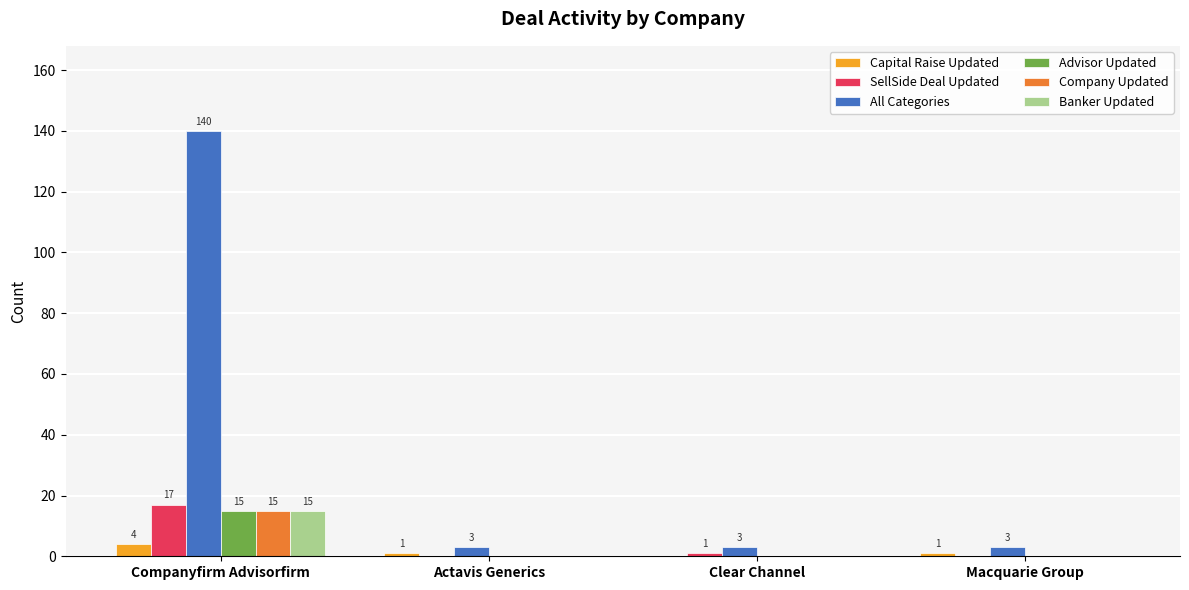

How many values in Advisor Updated are above zero?

1